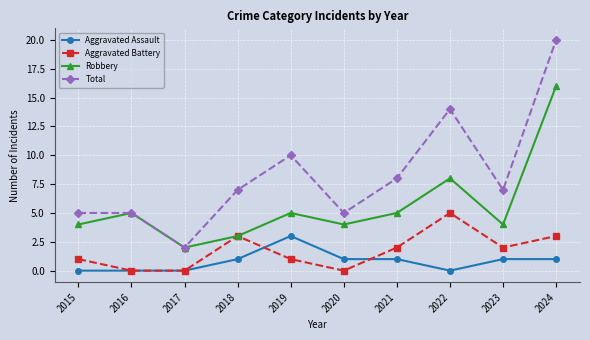

True or false: Total and Aggravated Battery intersect in this chart.

False